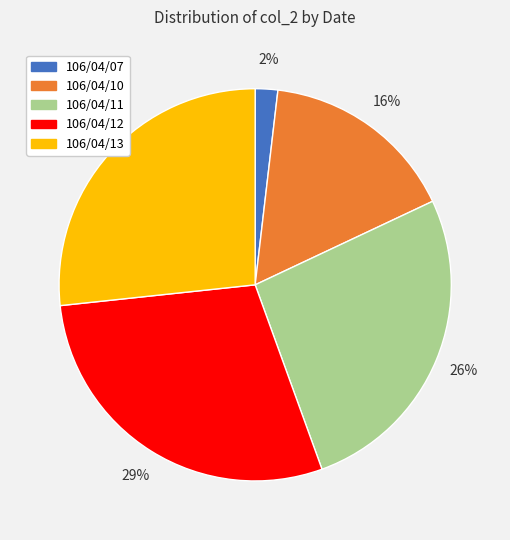

Is it true that 106/04/11 is 26% of the pie?

True